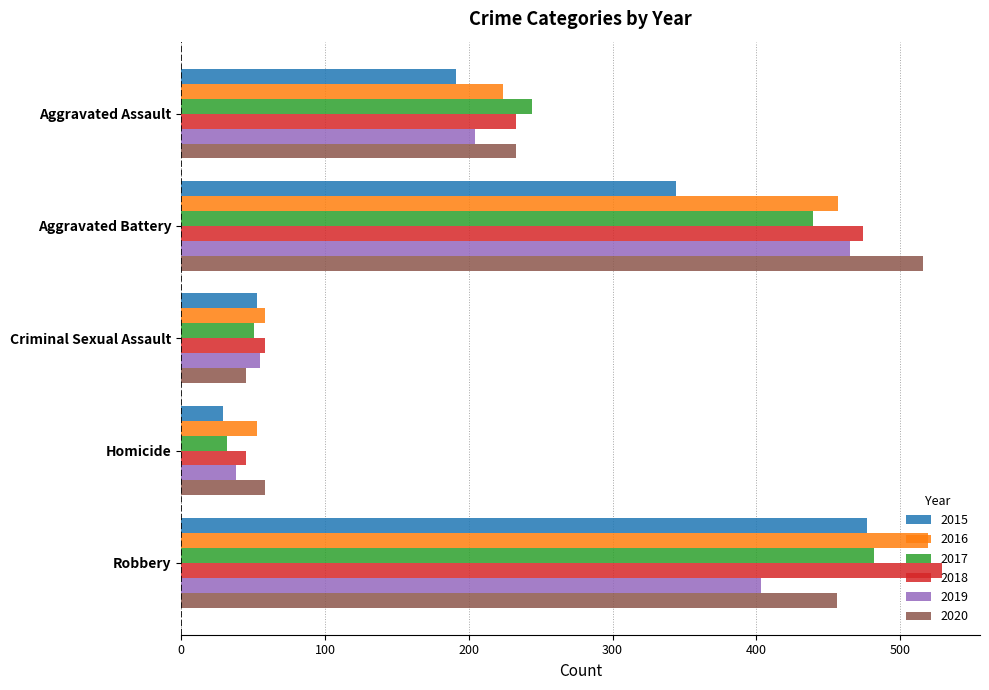

Between Criminal Sexual Assault and Robbery, which series saw the biggest shift?

2018